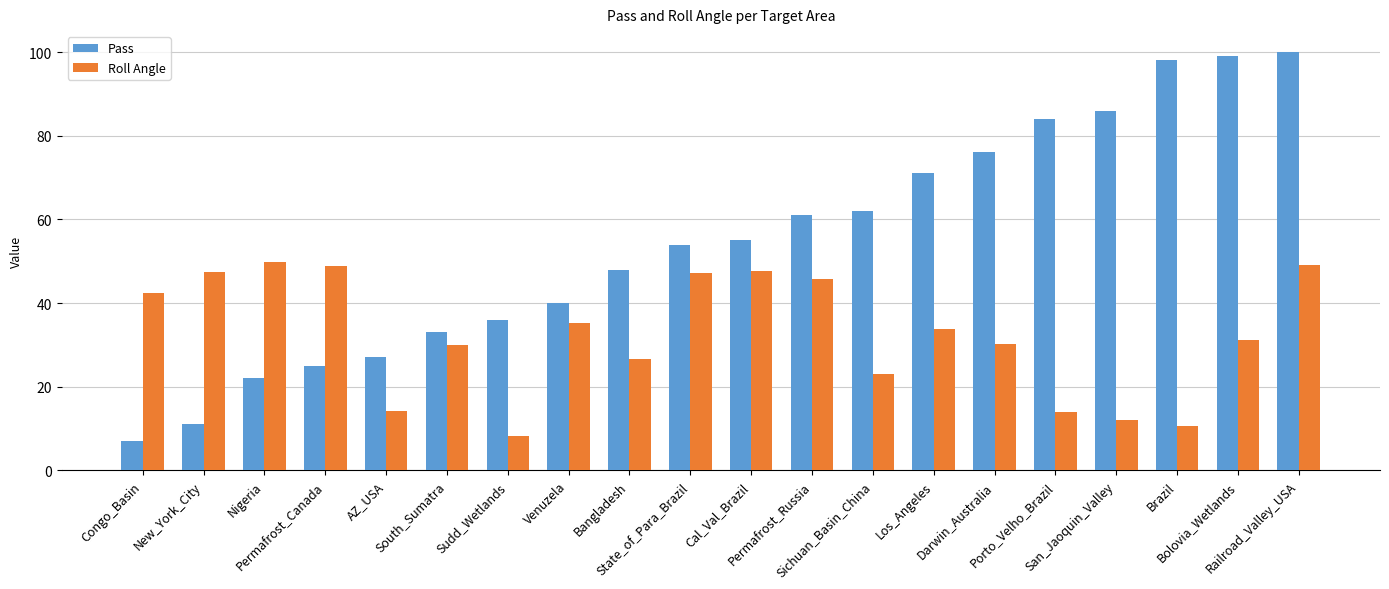

Are the bars grouped side by side (vs. stacked)?

Yes